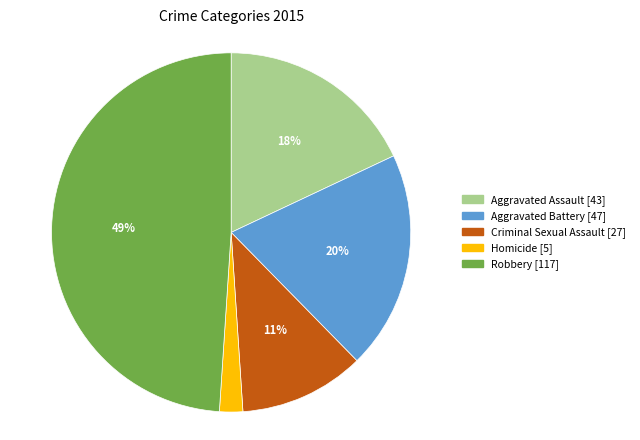

Is it true that Aggravated Battery is 20% of the pie?

True